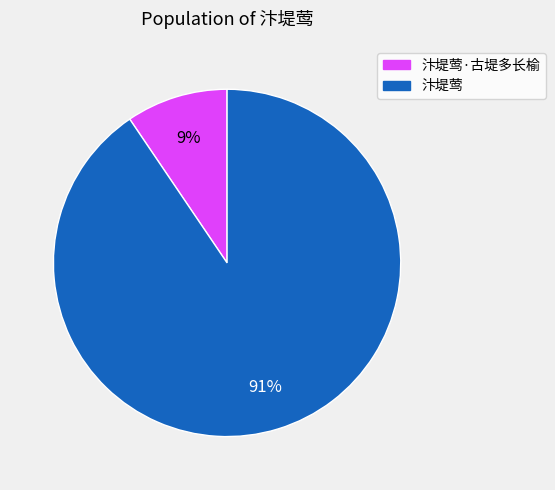

What is the smallest slice in the pie chart?

汴堤莺·古堤多长榆